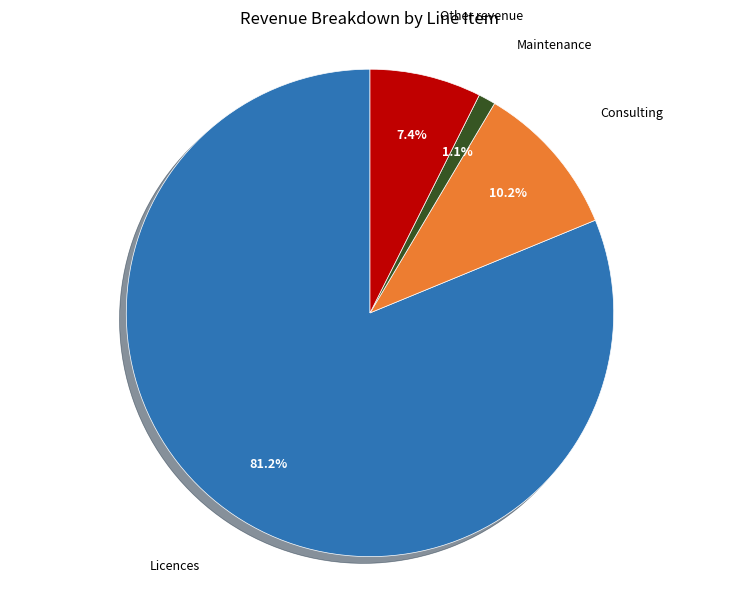

Is there any slice that represents more than half of the pie?

Yes